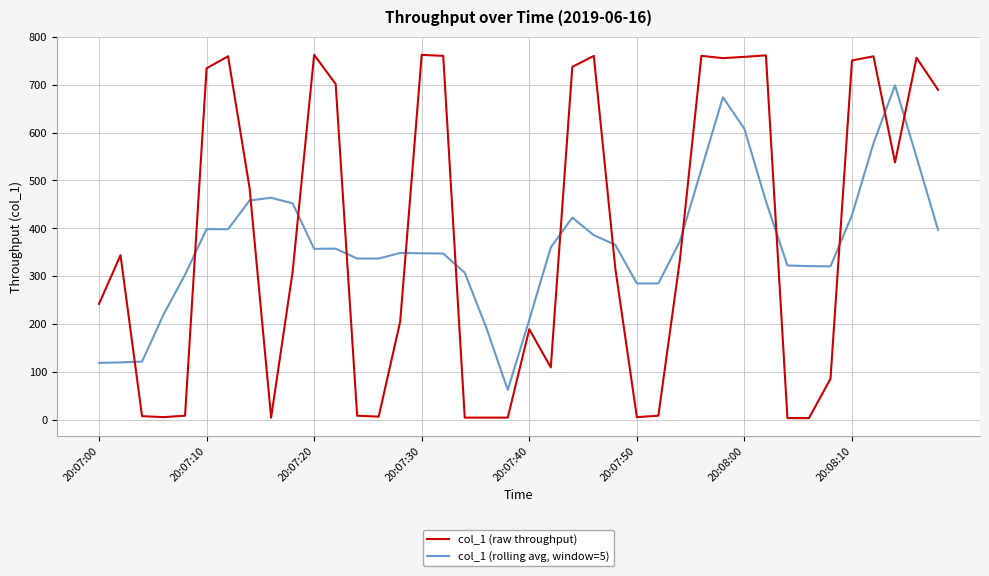

Rank the series by their average value, from highest to lowest.

col_1 (raw throughput), col_1 (rolling avg, window=5)